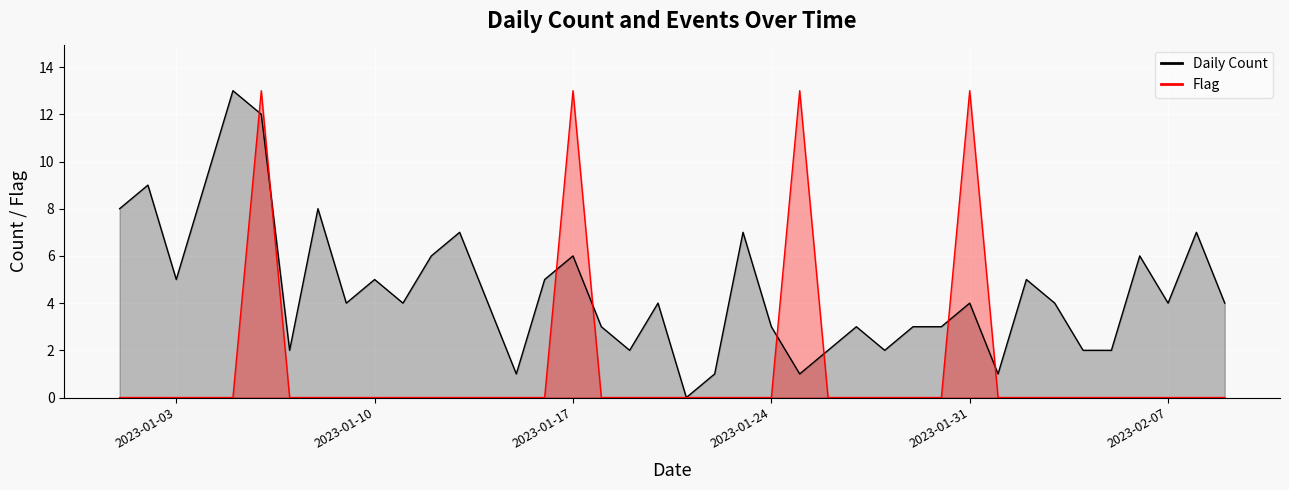

What is the total value across all series at 2023-01-30?

3